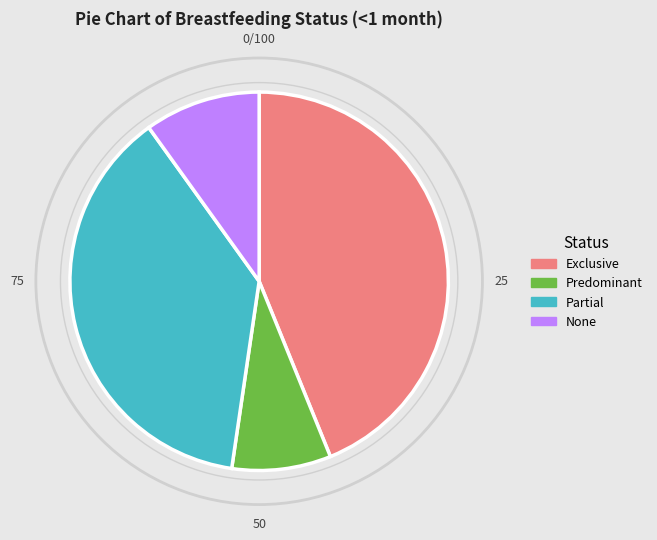

Rank the categories by value from lowest to highest.

Predominant, None, Partial, Exclusive